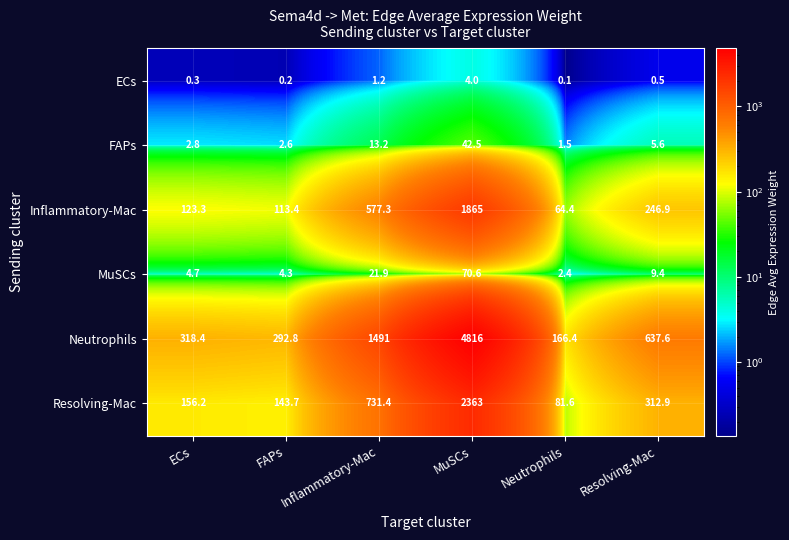

True or false: ECs has a value of 0.8 at Inflammatory-Mac.

False